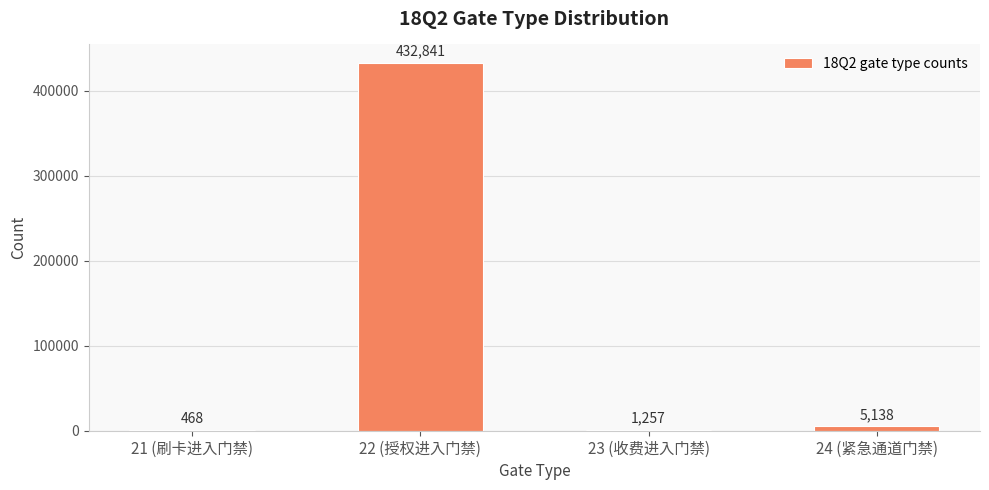

Reading right to left, list all the values displayed in this chart.

24 (紧急通道门禁)=5138	23 (收费进入门禁)=1257	22 (授权进入门禁)=432841	21 (刷卡进入门禁)=468